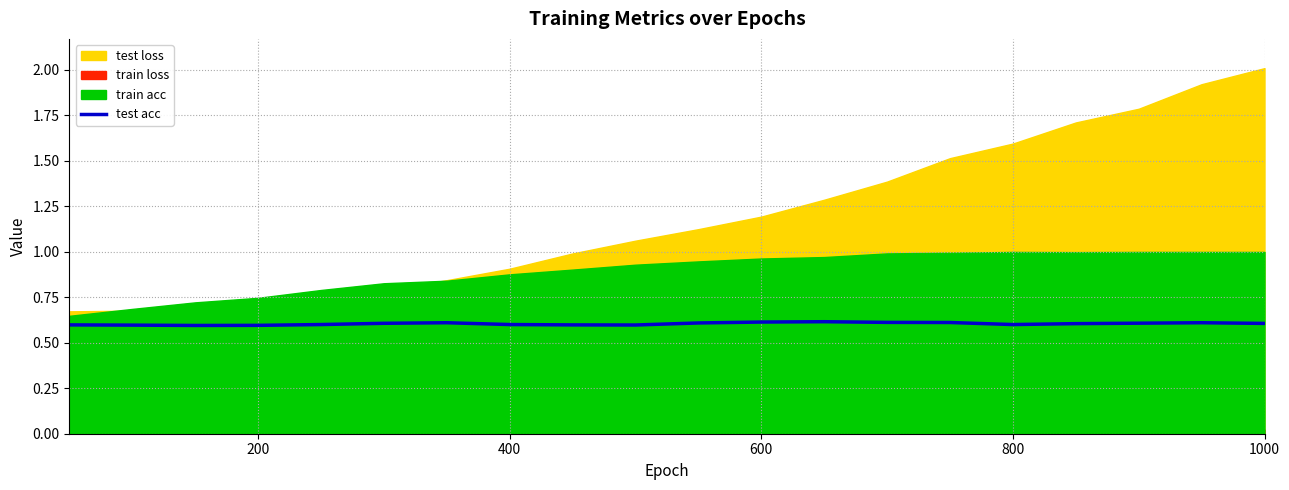

True or false: test acc has a value of 0.3 at 600.

False